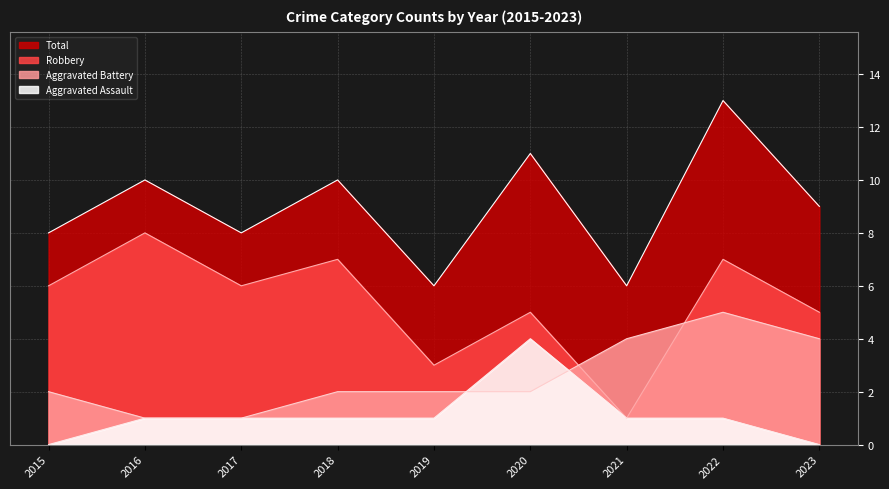

True or false: Aggravated Battery has more than 0 points higher than both neighbors.

True